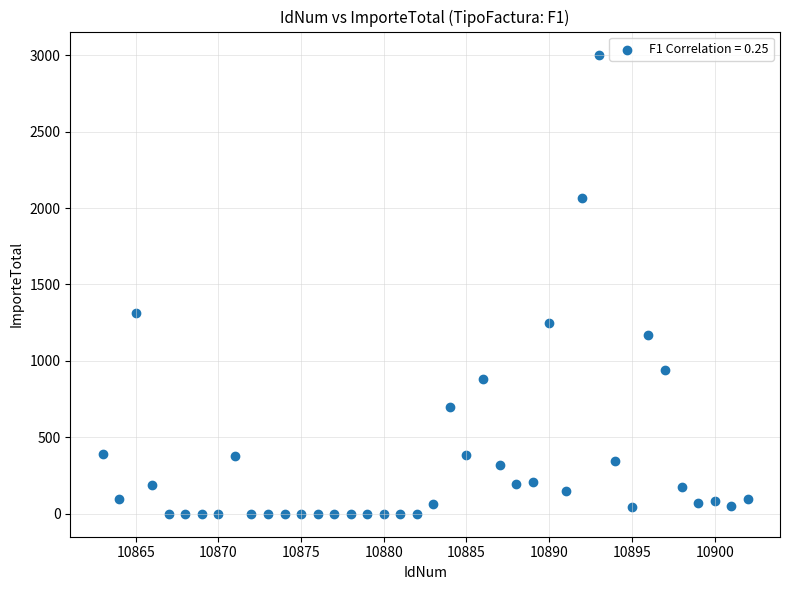

What Y value in the scatter plot is closest to 1502?

1313.5